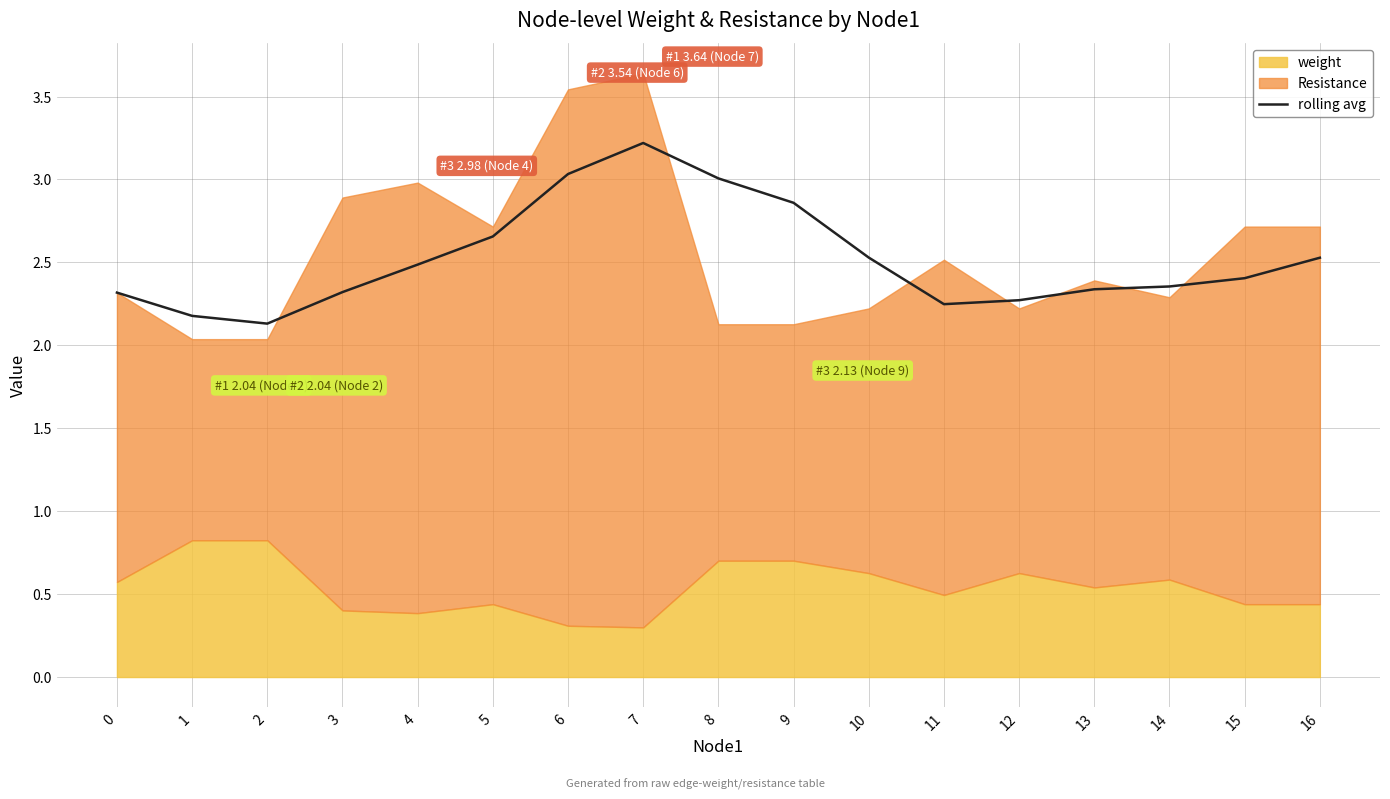

At which category does the chart reach its peak across all series?

7